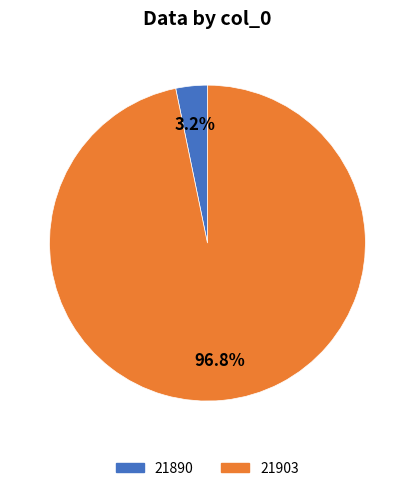

The 21890 slice represents 16% of the pie. True or false?

False